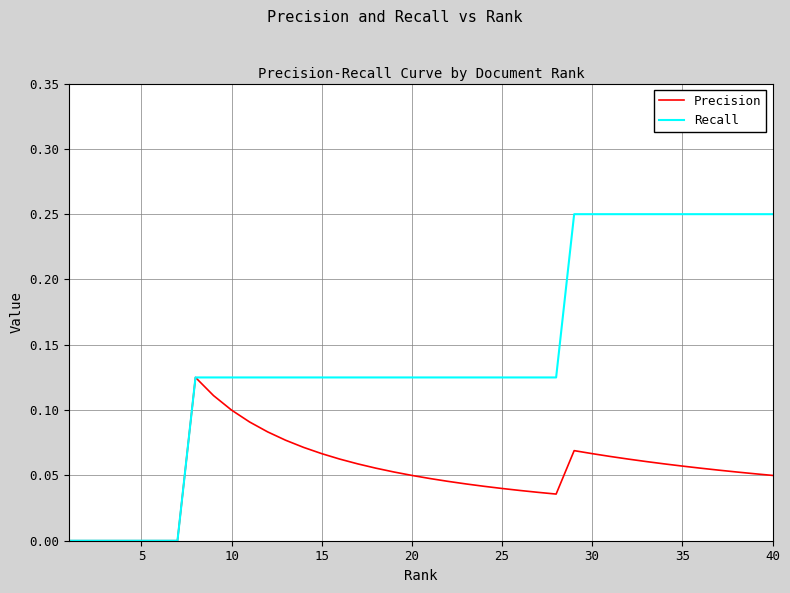

Which series has the largest total across all categories?

Recall